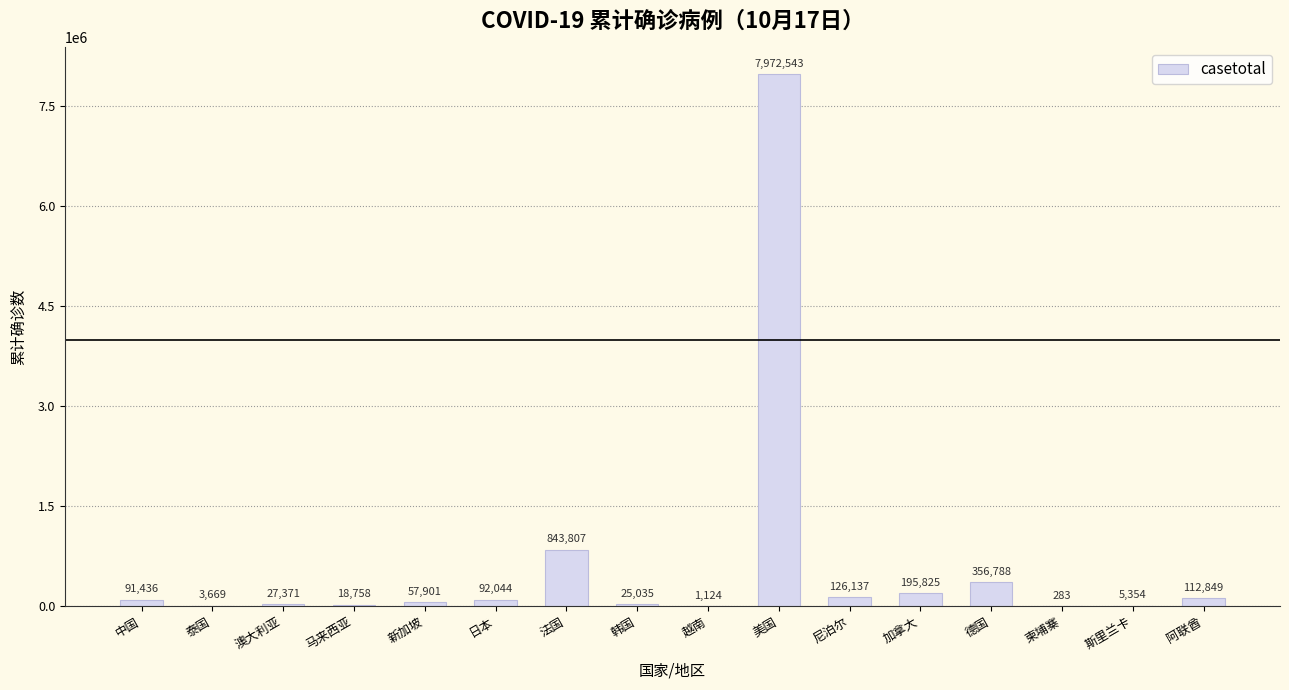

What is the ratio of the value at 斯里兰卡 to the value at 柬埔寨?

18.9